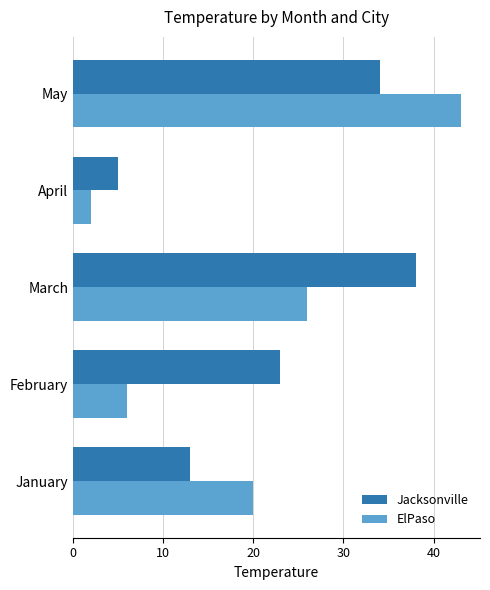

What is the highest value of the ElPaso series?

43